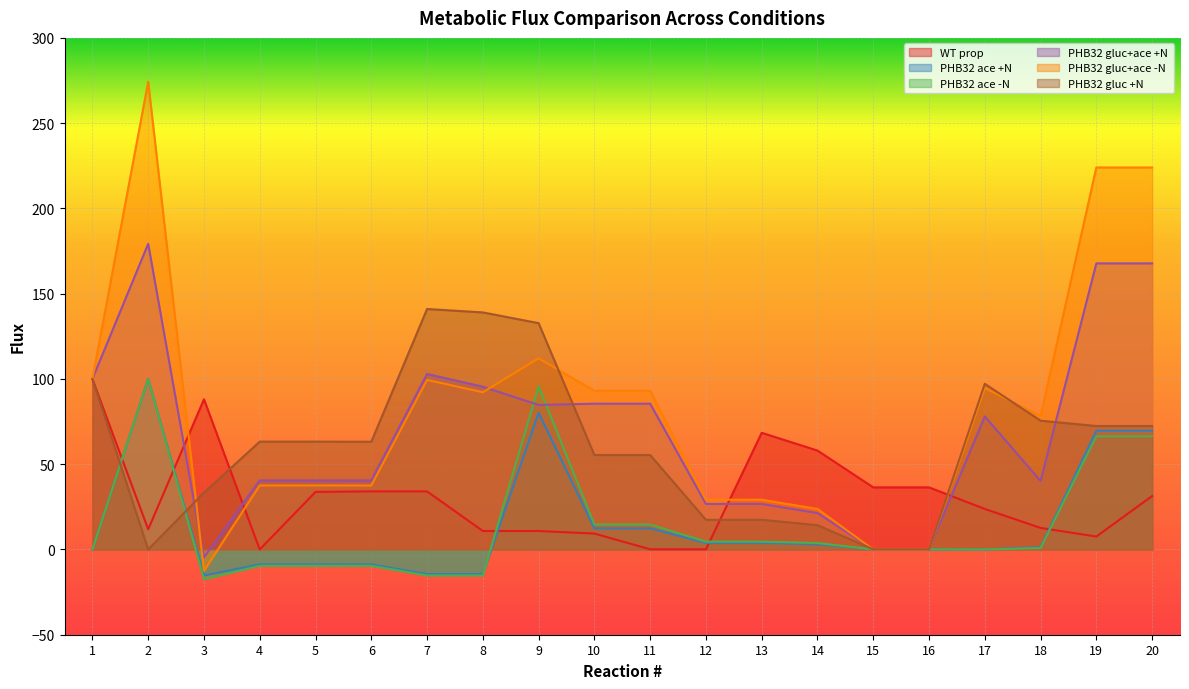

Between 15 and 1, which is larger?

1